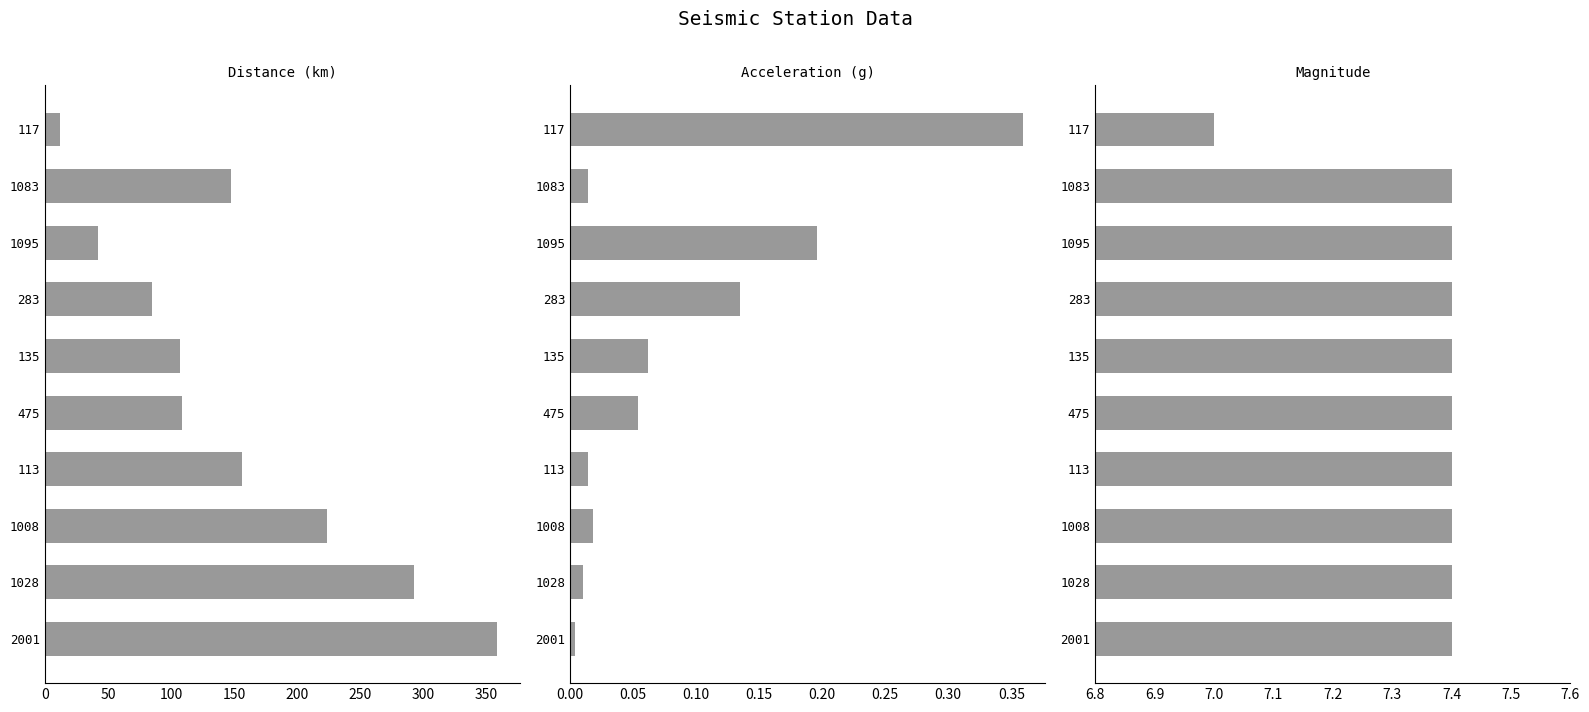

Is the value of accel at 2001 greater than the value of mag at 1028?

No